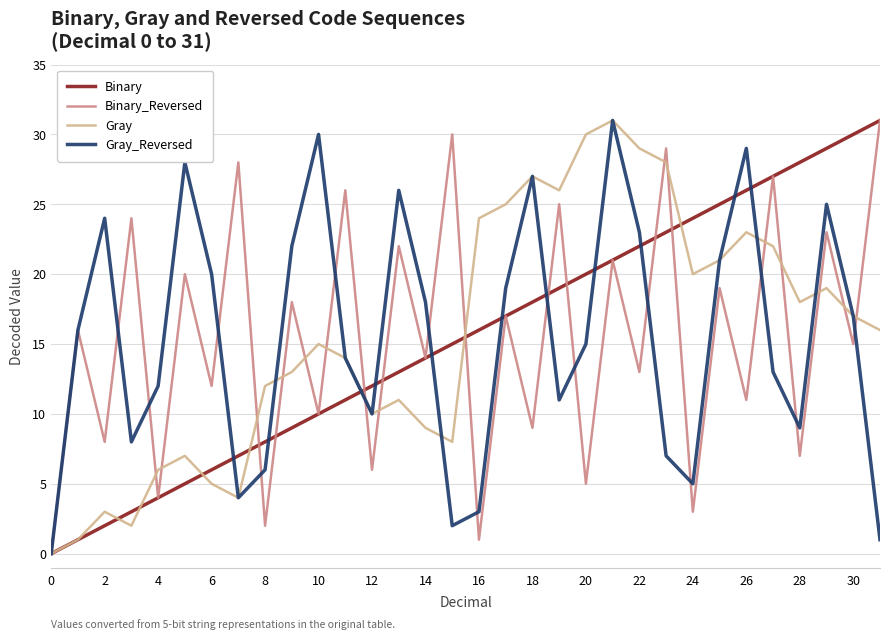

Count the number of categories in the chart.

32